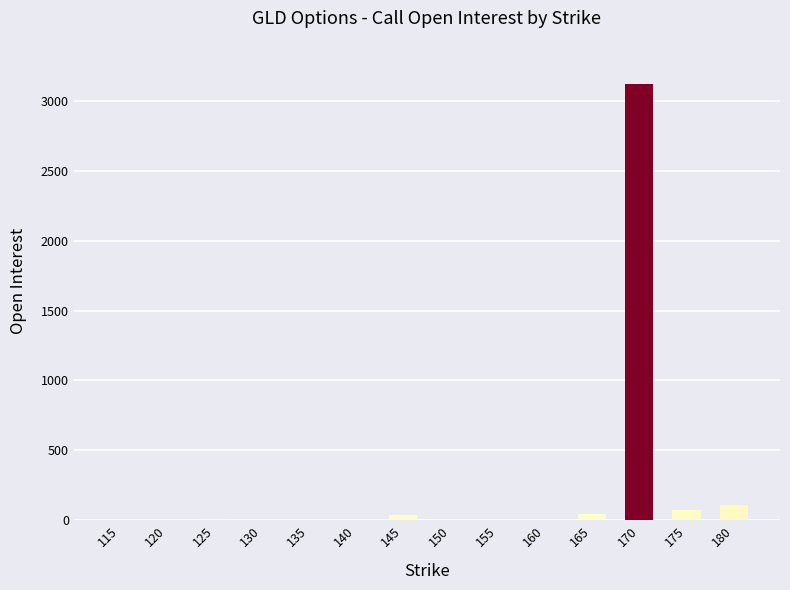

The chart shows a value of 70 at 175. True or false?

True